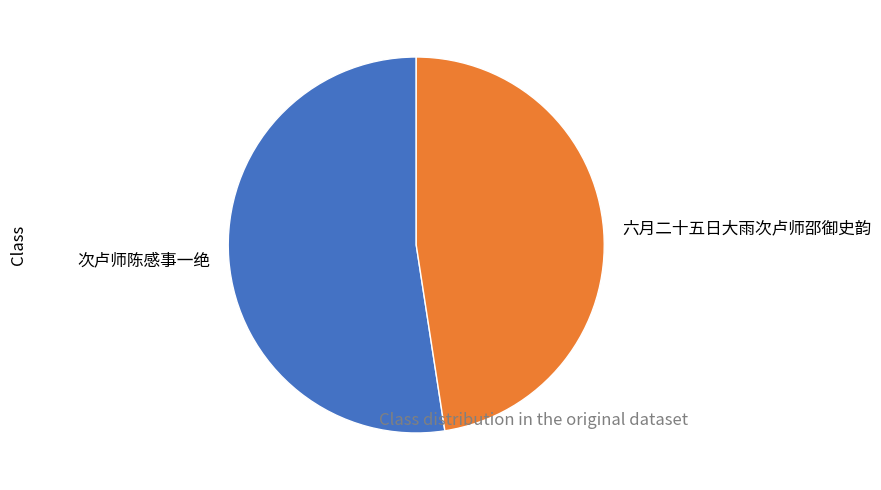

Do 六月二十五日大雨次卢师邵御史韵 and 次卢师陈感事一绝 together represent more than half of the pie?

Yes